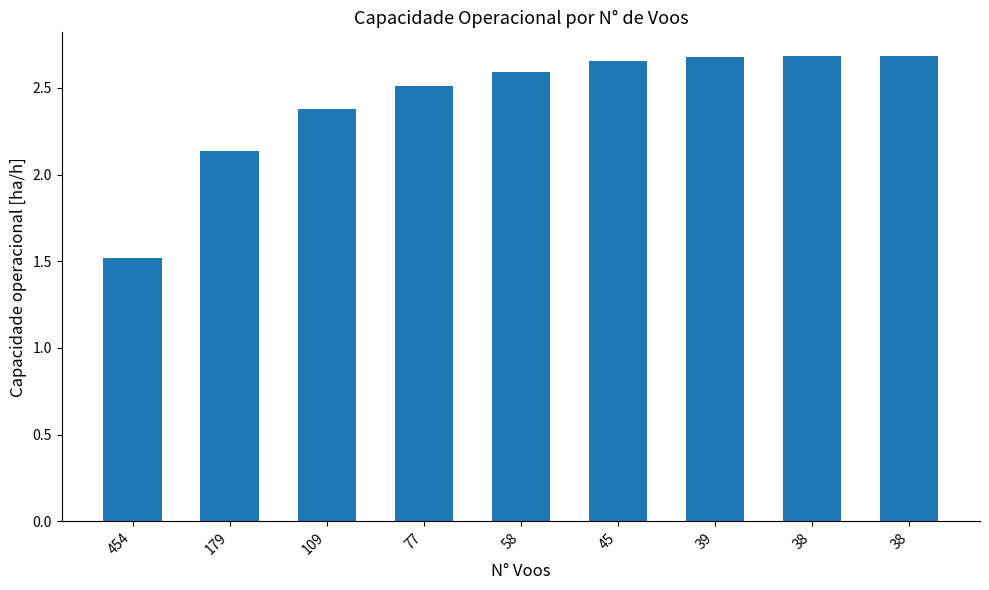

How many bars are there in total?

9